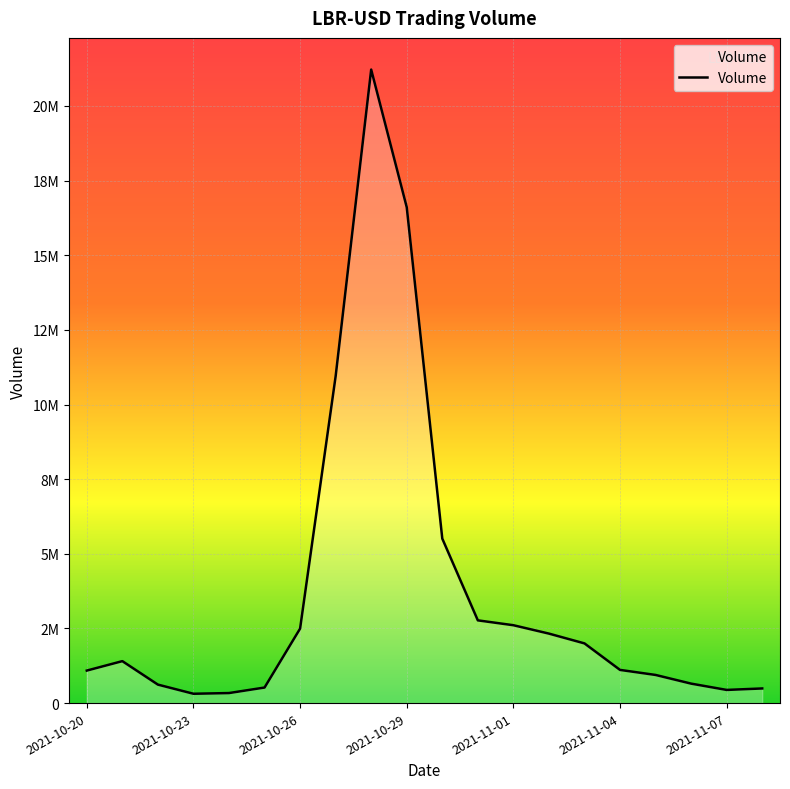

At which label does the data first exceed 1405009?

2021-10-26